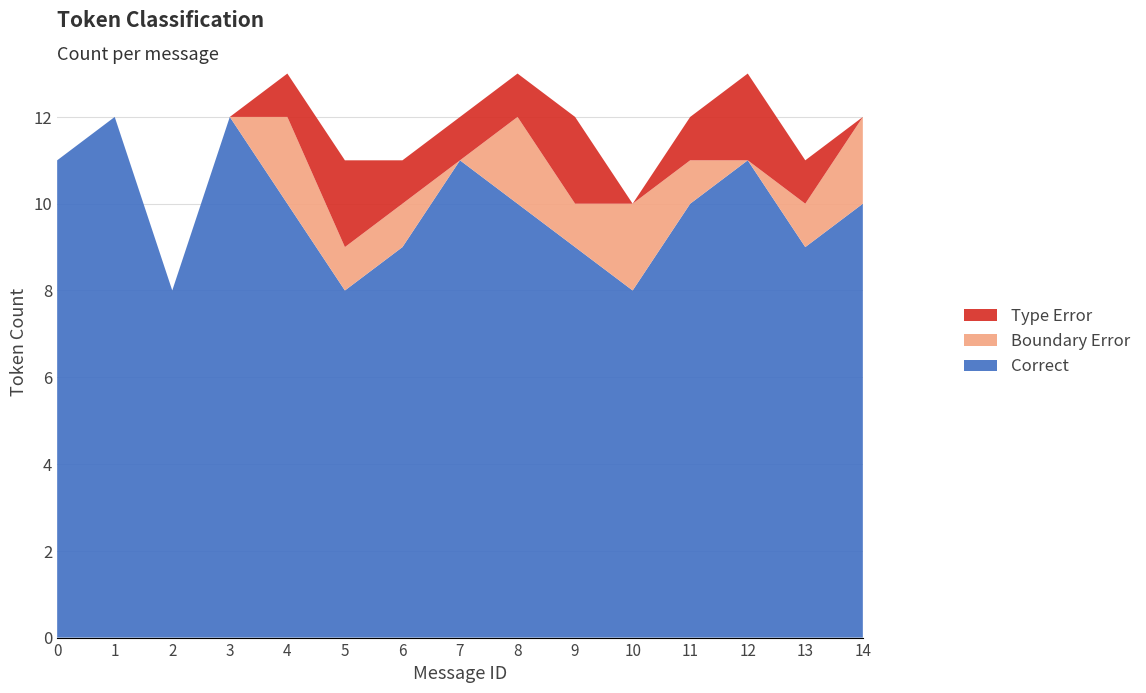

What is the highest value of the Correct series?

12